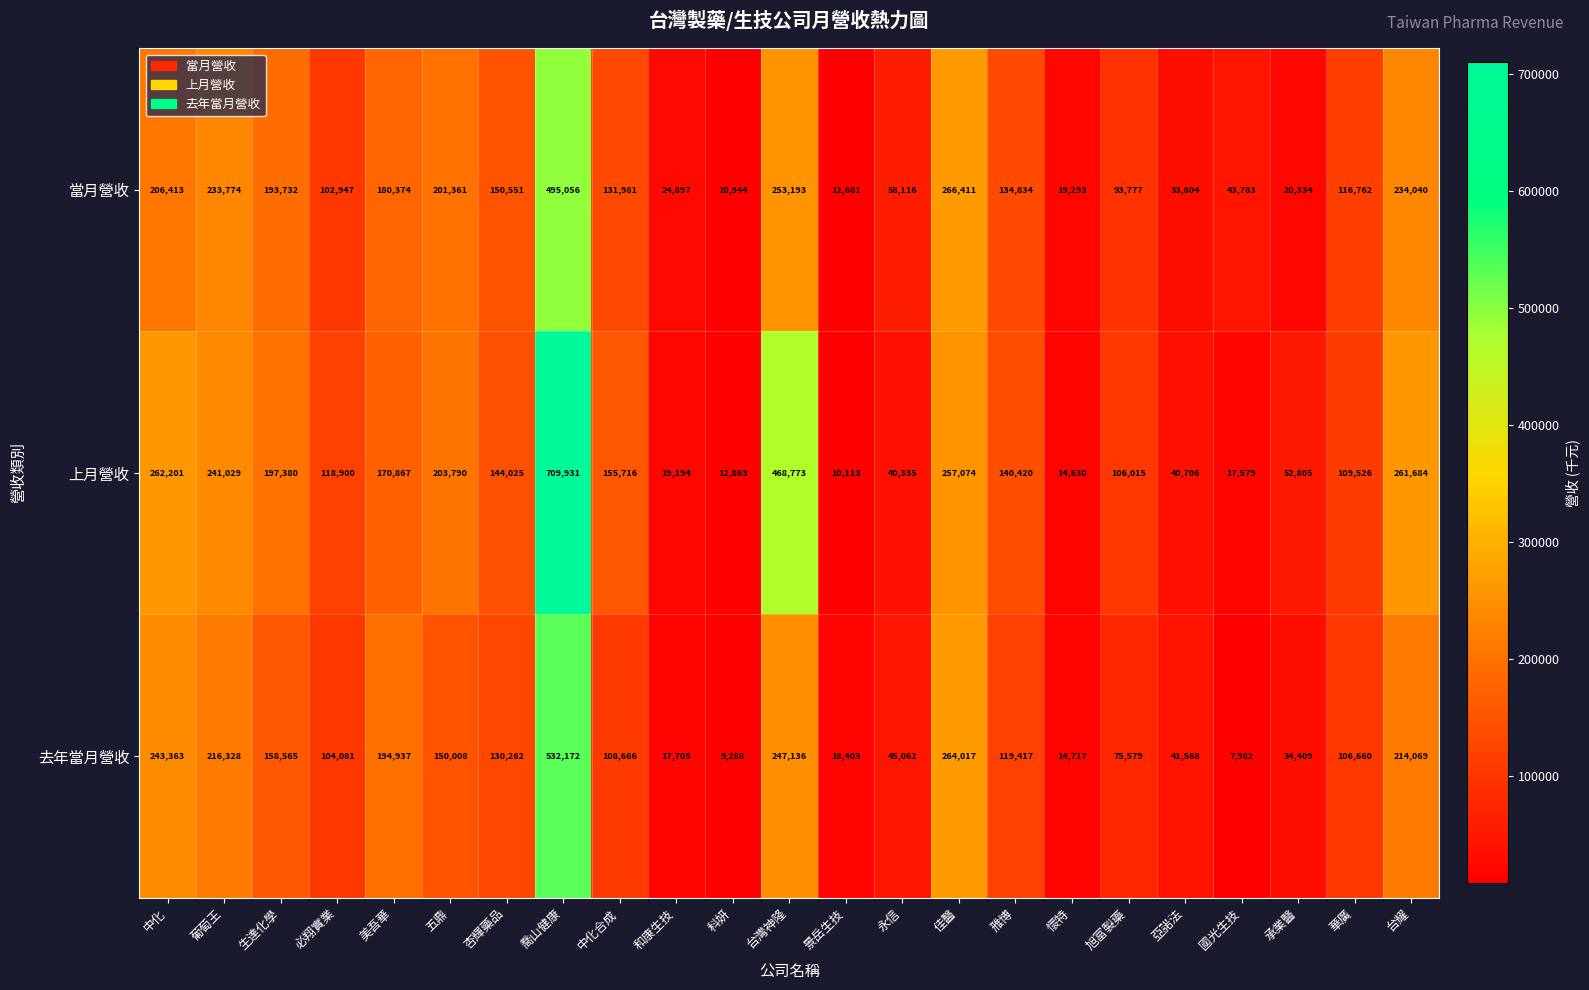

What is the sum of all 上月營收 values?

3755556